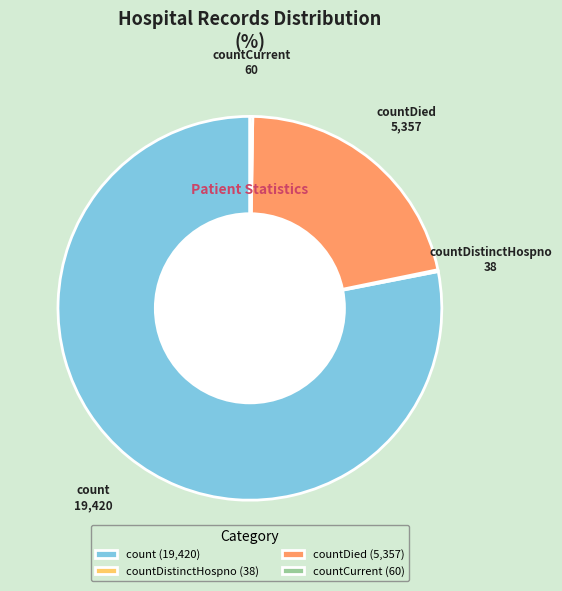

What is the largest slice in the pie chart?

count (19,420)